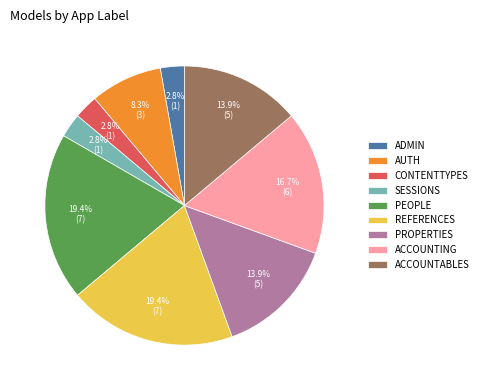

Count the number of slices in the pie.

9